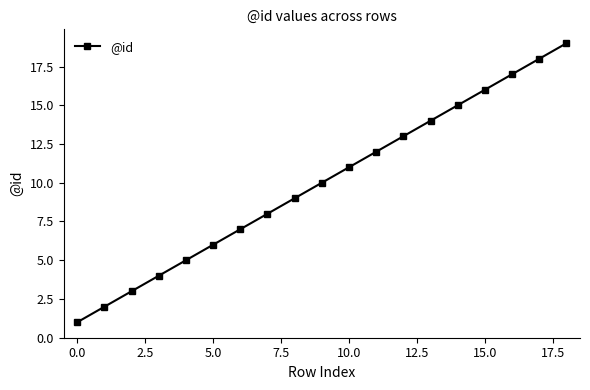

Reading right to left, transcribe all the data shown in this chart.

19	18	17	16	15	14	13	12	11	10	9	8	7	6	5	4	3	2	1